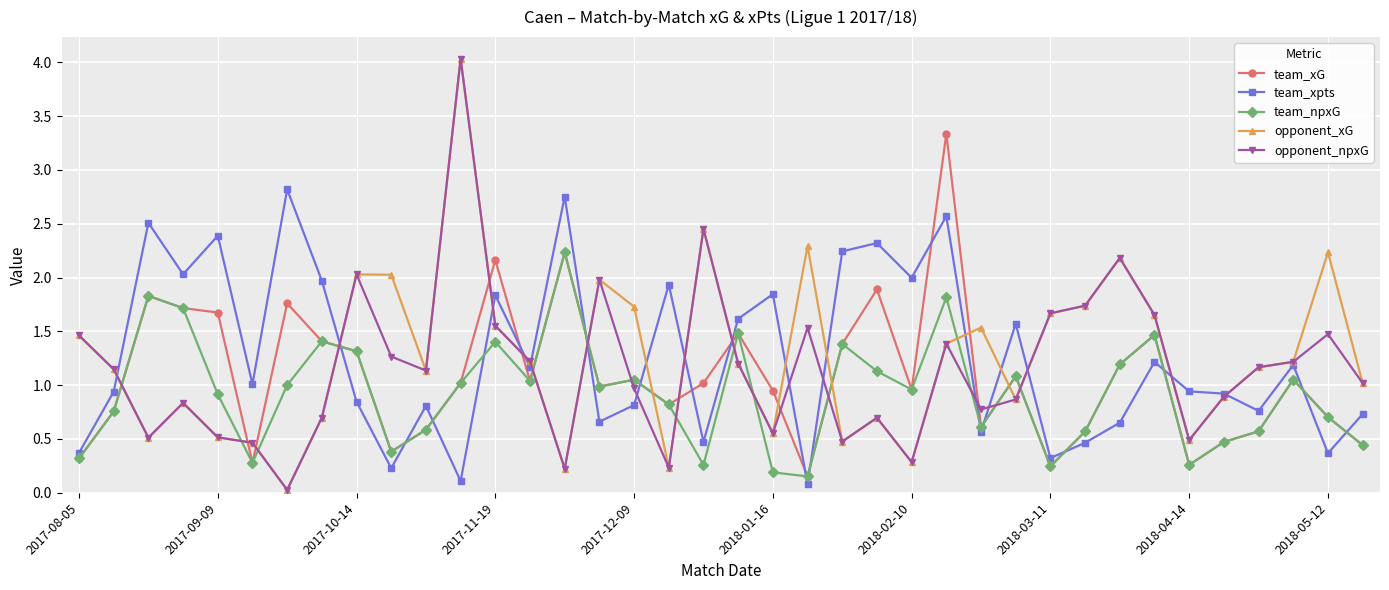

Which series ends up on top after the final intersection of team_npxG and opponent_npxG?

opponent_npxG